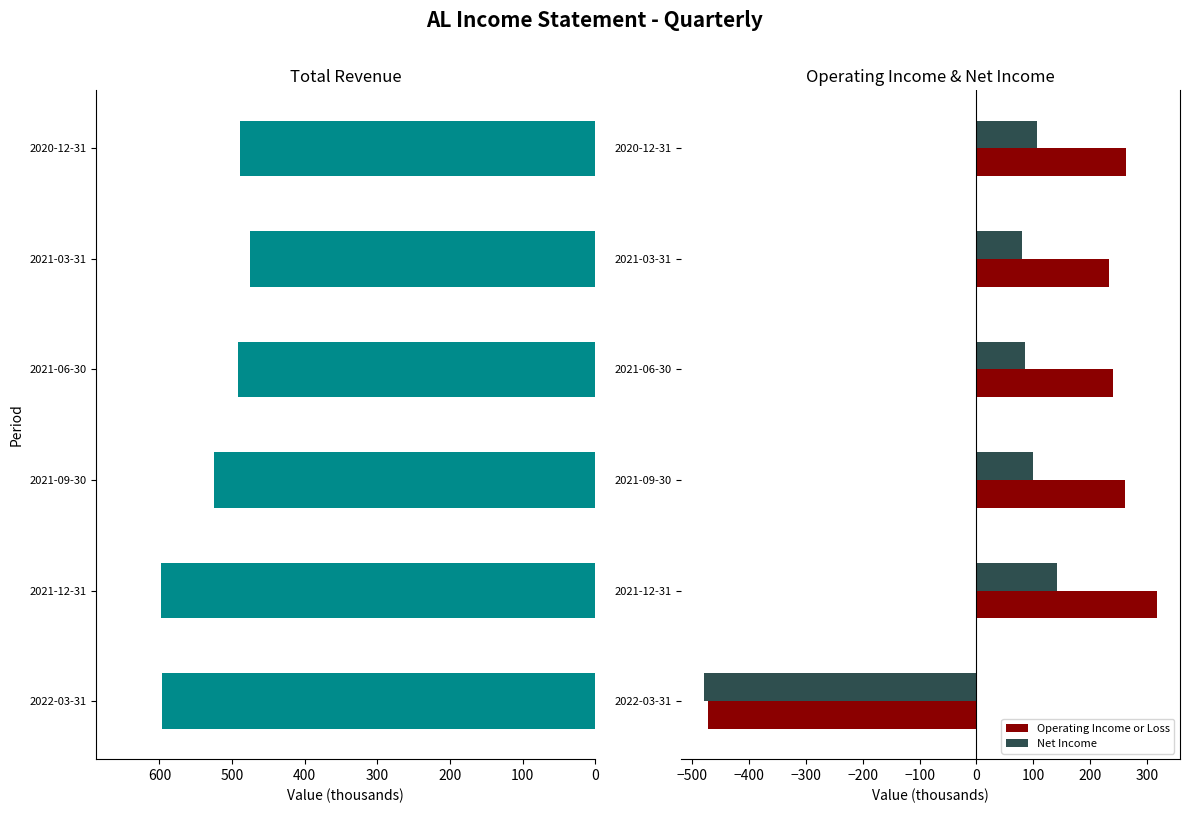

What is the approximate value of Operating Income or Loss at 2021-09-30?

261.8